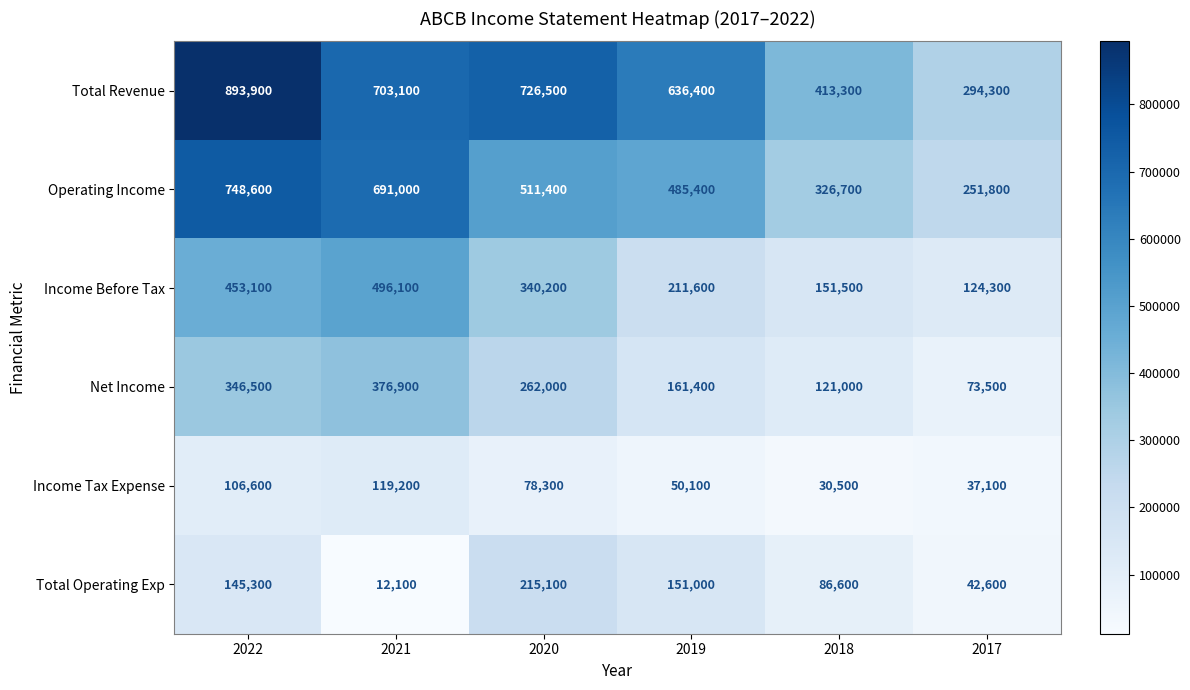

At which label does Income Before Tax first exceed 340200?

2022